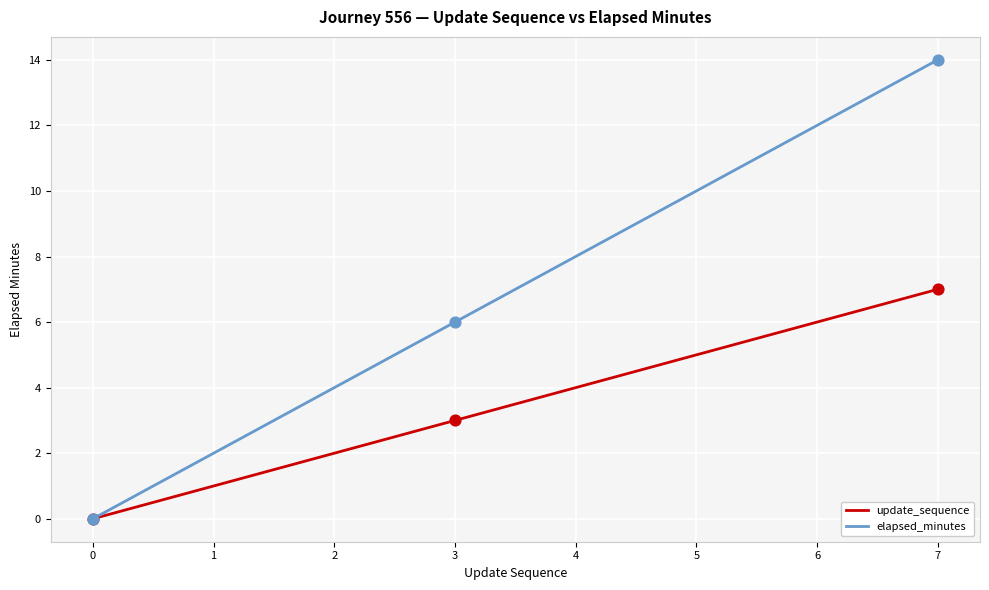

At which category is the sum across all series the highest?

7